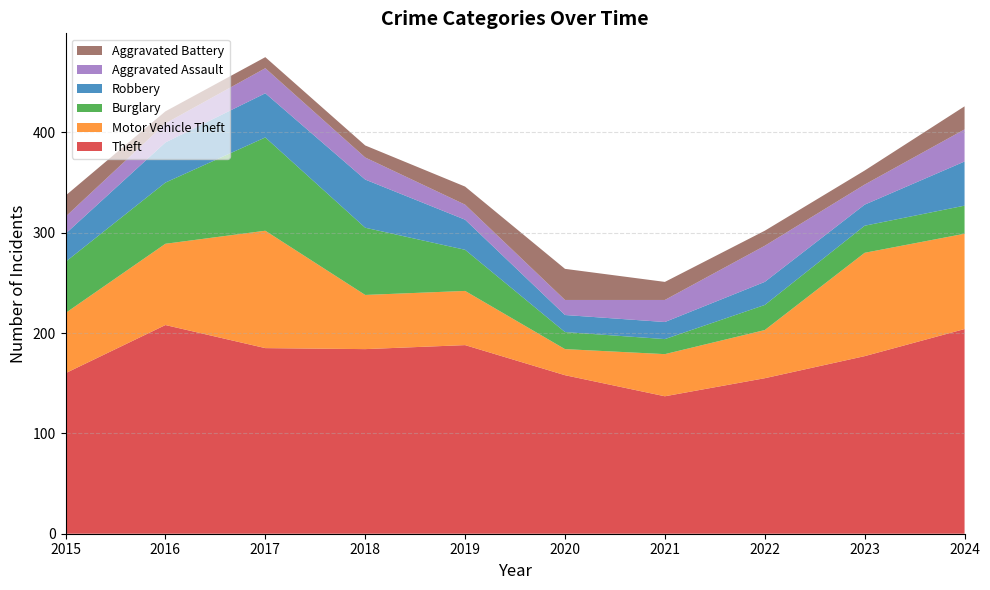

Reading right to left, transcribe all the data shown in this chart.

Theft: 204	177	155	137	158	188	184	185	208	160
Motor Vehicle Theft: 95	103	48	42	26	54	54	117	81	60
Burglary: 28	27	25	15	17	41	67	93	61	51
Robbery: 44	21	23	17	17	30	48	44	40	28
Aggravated Assault: 32	20	36	22	15	15	22	25	19	17
Aggravated Battery: 23	14	15	18	31	18	12	11	12	21